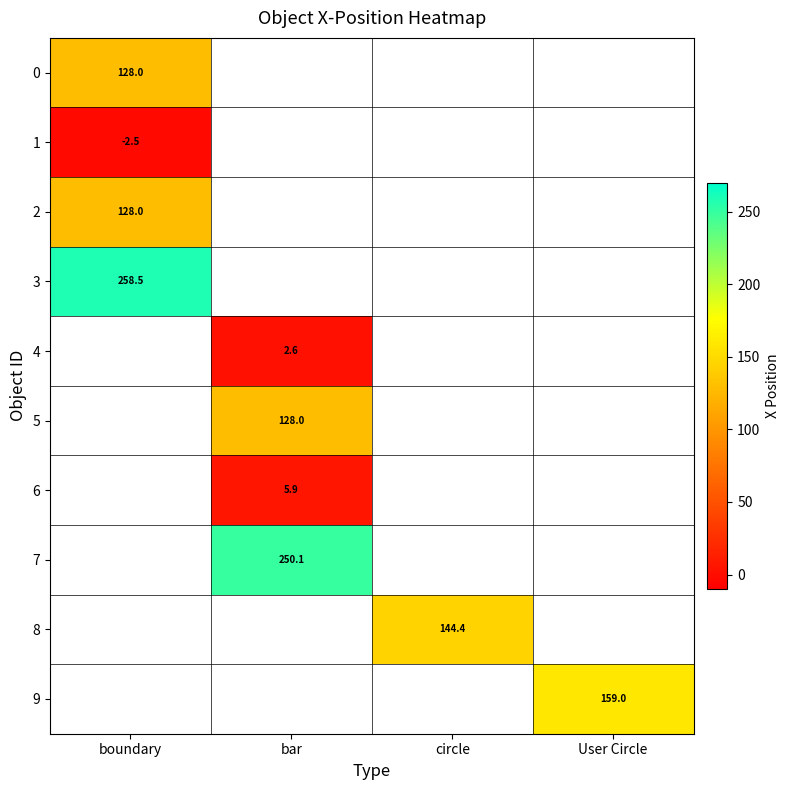

True or false: 0 has a value of 170.9 at boundary.

False